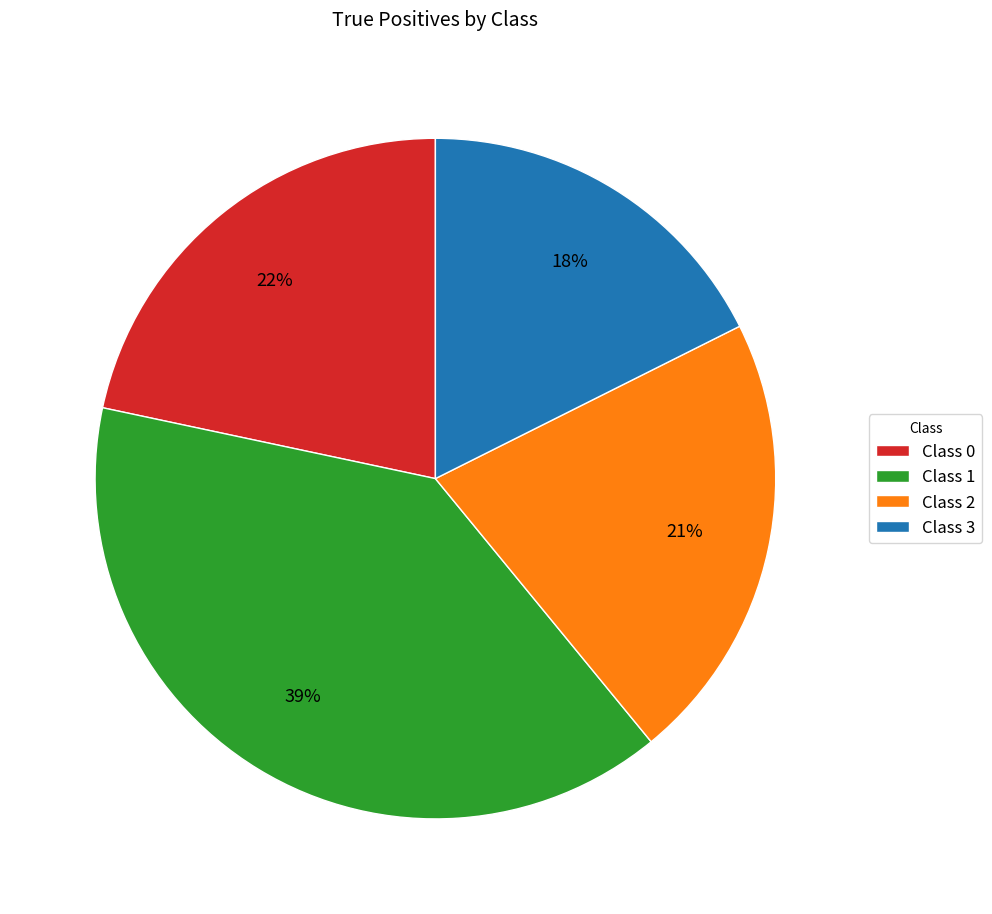

To the nearest percent, what portion does Class 3 represent?

18%